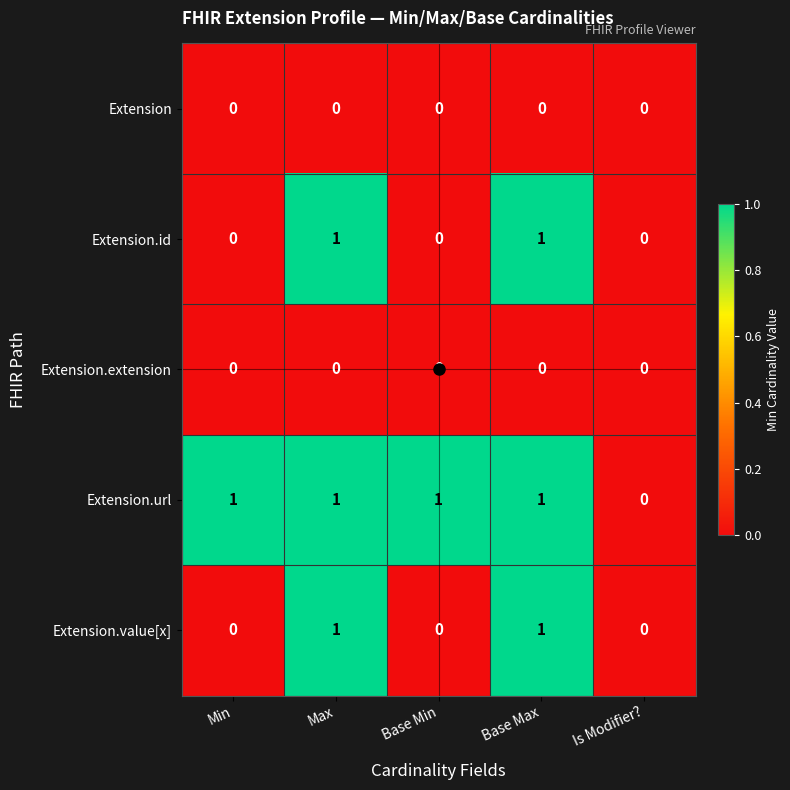

True or false: Extension.extension has a value of 0 at Is Modifier?.

True